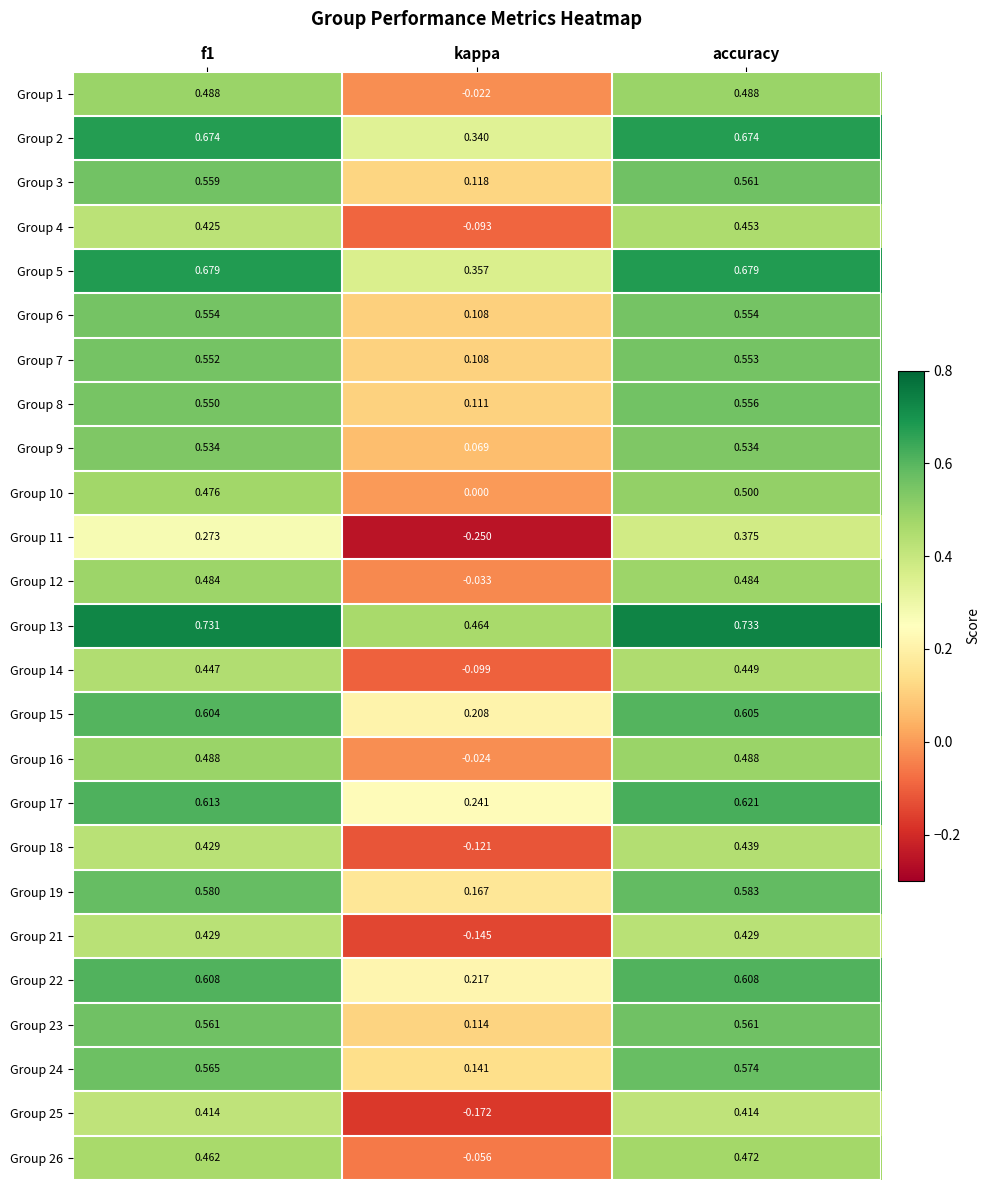

Which category has the lowest value in the Group 16 series?

kappa